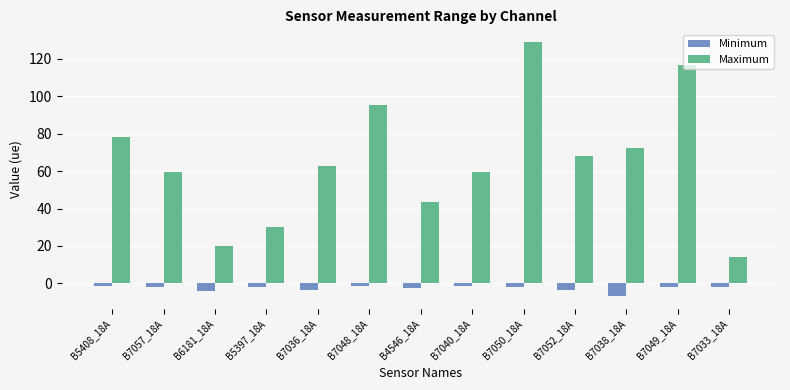

Which series has the largest range (max minus min)?

Maximum